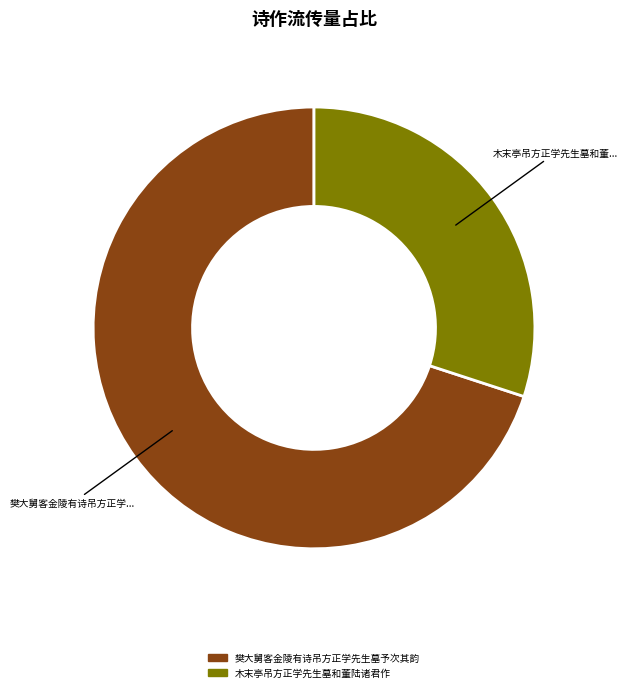

Is it true that 樊大舅客金陵有诗吊方正学先生墓予次其韵 is 70% of the pie?

True